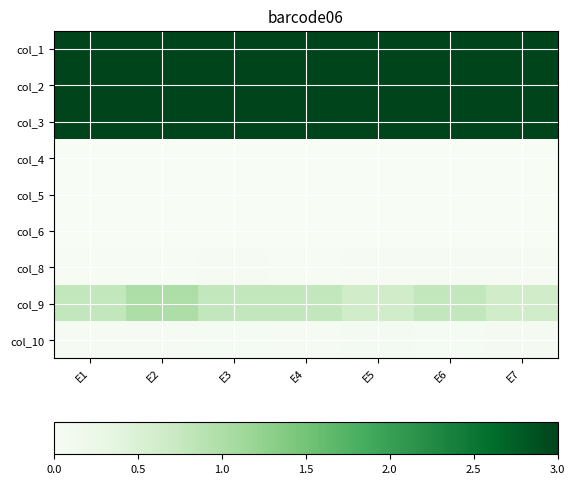

Reading right to left, transcribe all the data shown in this chart.

col_1: E7=9.0	E6=11.0	E5=9.0	E4=11.0	E3=11.0	E2=14.0	E1=11.0
col_2: E7=275.0	E6=424.0	E5=242.0	E4=502.0	E3=442.0	E2=932.0	E1=480.0
col_3: E7=9.0	E6=11.0	E5=9.0	E4=11.0	E3=11.0	E2=14.0	E1=11.0
col_4: E7=0.0	E6=0.0	E5=0.0	E4=0.0	E3=0.0	E2=0.0	E1=0.0
col_5: E7=0.0	E6=0.0	E5=0.0	E4=0.0	E3=0.0	E2=0.0	E1=0.0
col_6: E7=0.0	E6=0.0	E5=0.0	E4=0.0	E3=0.0	E2=0.0	E1=0.0
col_8: E7=0.0	E6=0.0	E5=0.0	E4=0.0	E3=0.0	E2=0.0	E1=0.0
col_9: E7=0.6	E6=0.8	E5=0.6	E4=0.8	E3=0.8	E2=1.0	E1=0.8
col_10: E7=0.1	E6=0.1	E5=0.1	E4=0.0	E3=0.0	E2=0.0	E1=0.0